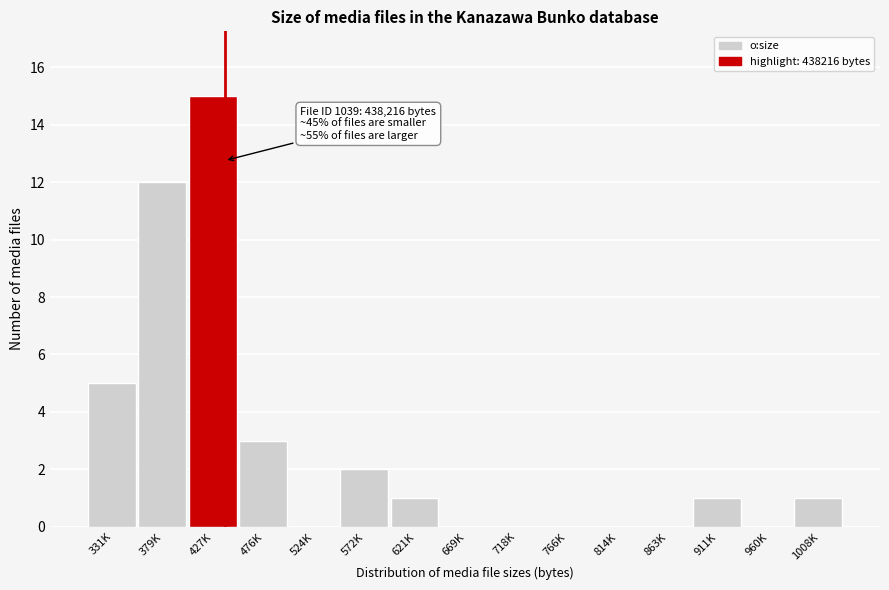

Reading left to right, extract all data points from this chart.

331K=5	379K=12	427K=15	476K=3	524K=0	572K=2	621K=1	669K=0	718K=0	766K=0	814K=0	863K=0	911K=1	960K=0	1008K=1